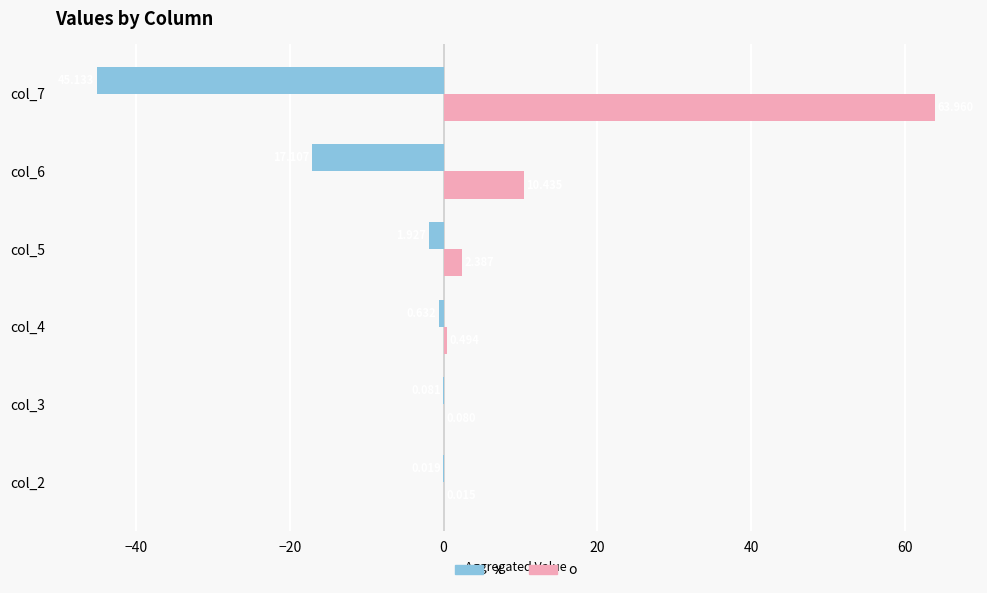

What are all the series names shown in the legend?

x, o